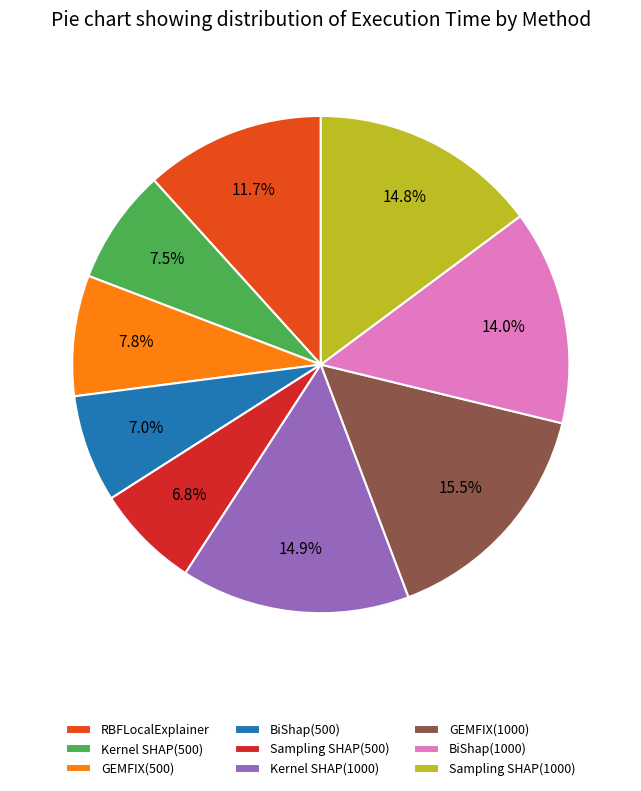

Count the number of slices in the pie.

9